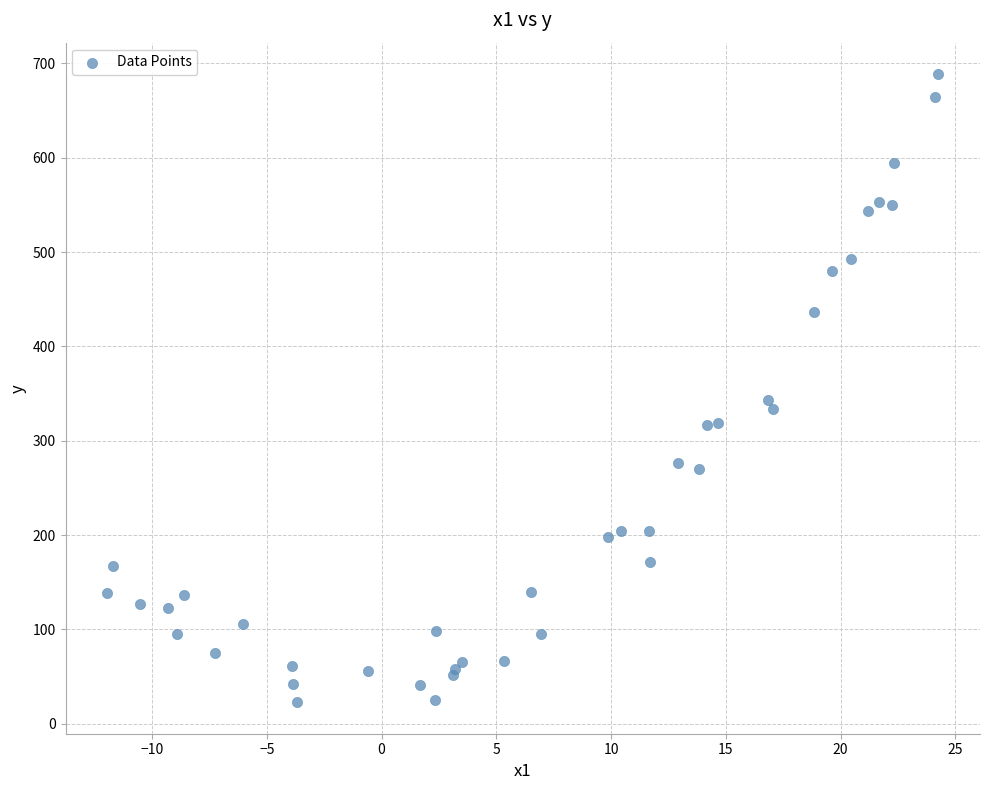

What Y value in the scatter plot is closest to 355?

343.3